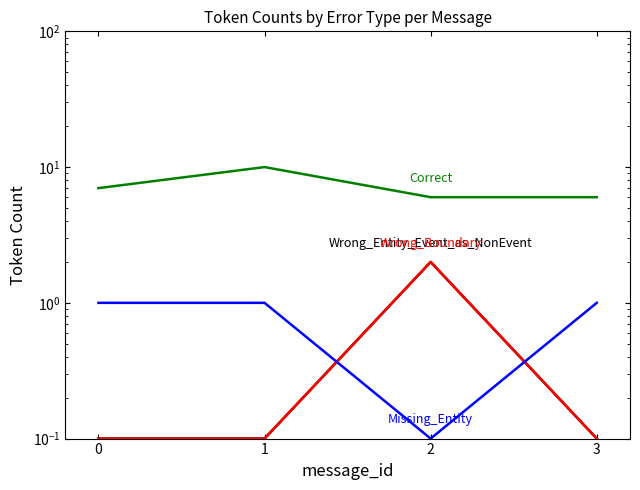

Is it true that Missing_Entity equals 1.8 at 1?

False